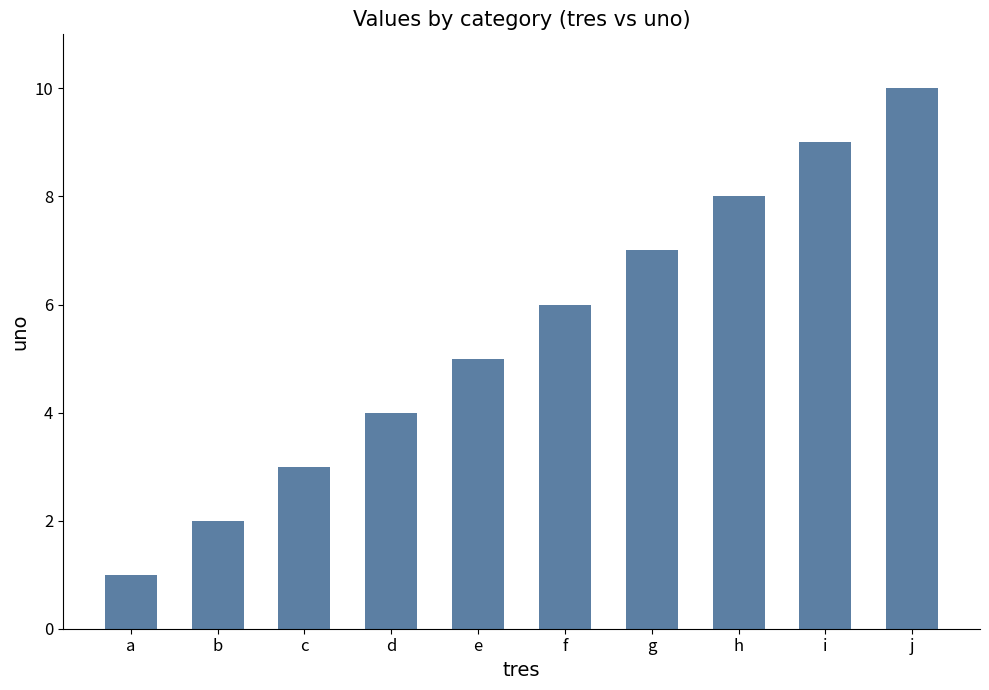

What value does the data have at e?

5